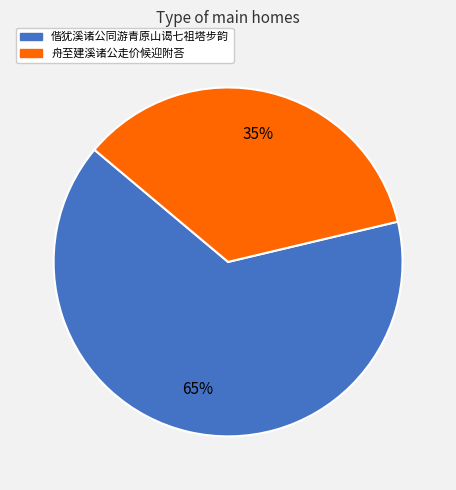

To the nearest percent, what is the difference between the 偕犹溪诸公同游青原山谒七祖塔步韵 and 舟至建溪诸公走价候迎附荅 slice percentages?

30%